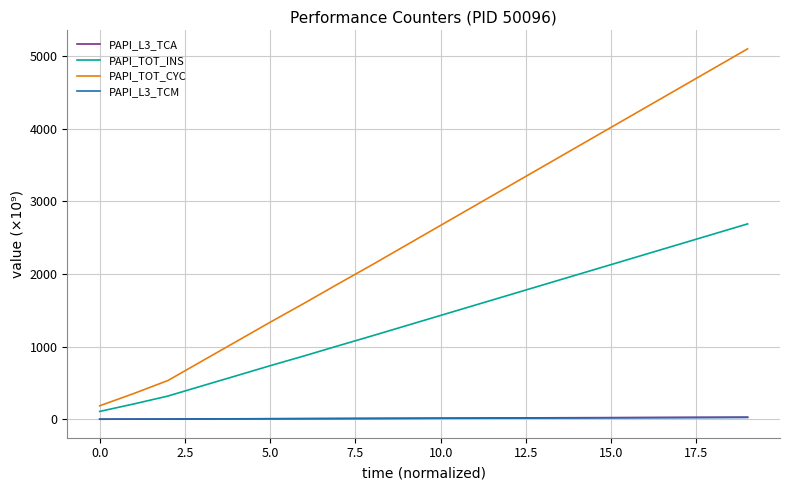

What is the maximum value for PAPI_TOT_INS?

2690.0